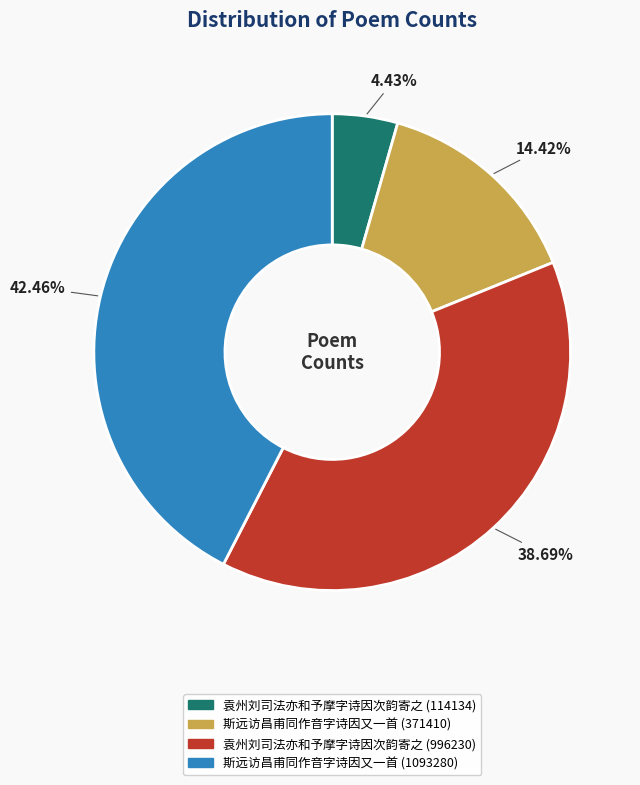

To the nearest percent, what is the combined percentage of 斯远访昌甫同作音字诗因又一首 (1093280) and 袁州刘司法亦和予摩字诗因次韵寄之 (114134)?

47%